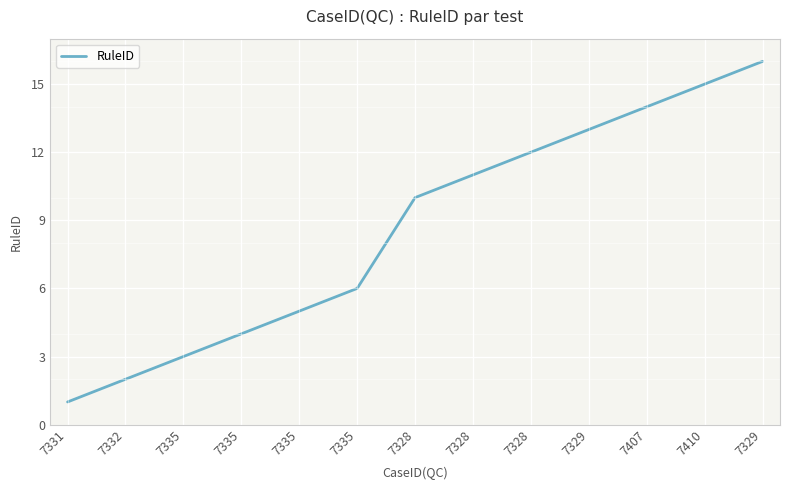

Rank the categories by value from highest to lowest.

7329, 7410, 7407, 7329, 7328, 7328, 7328, 7335, 7335, 7335, 7335, 7332, 7331